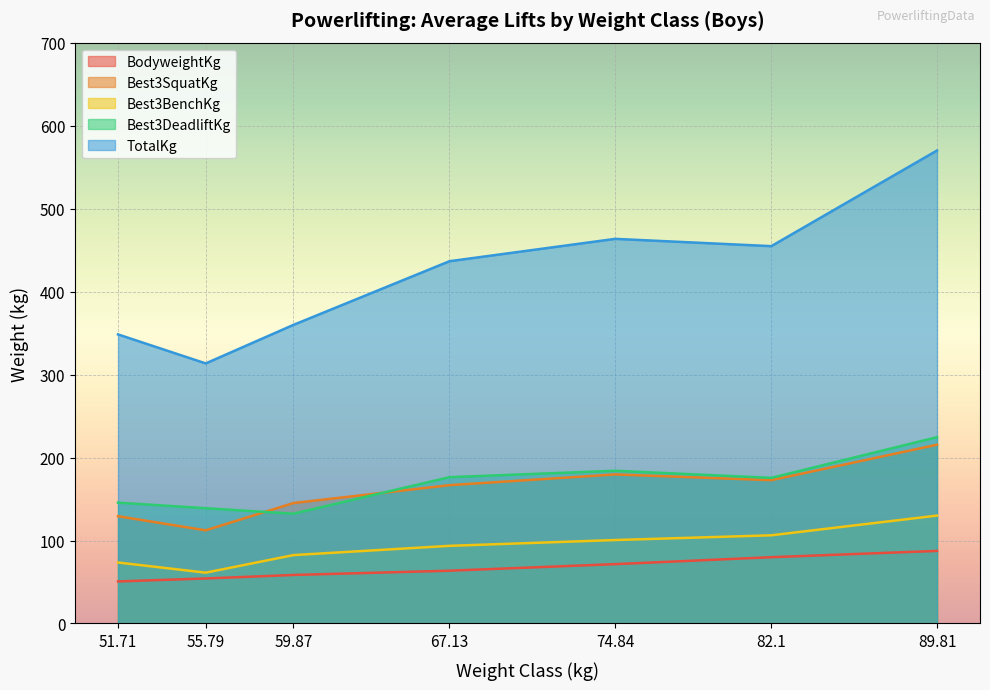

Does the chart display data point markers on the line(s)?

No